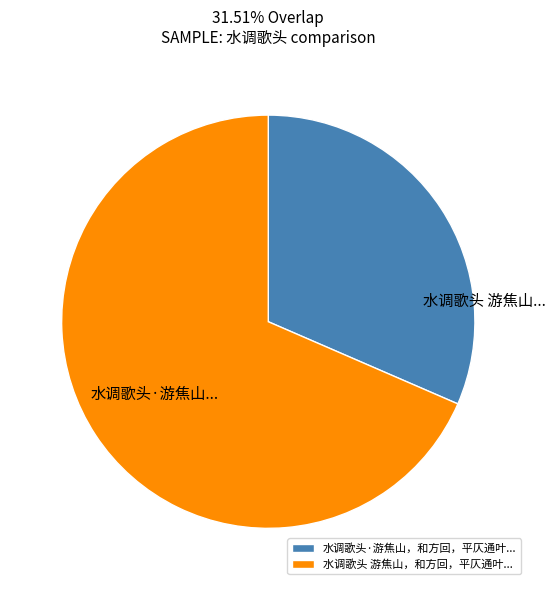

Approximately how many times larger is the value at 水调歌头 游焦山，和方回，平仄通叶... compared to 水调歌头·游焦山，和方回，平仄通叶...?

2.2